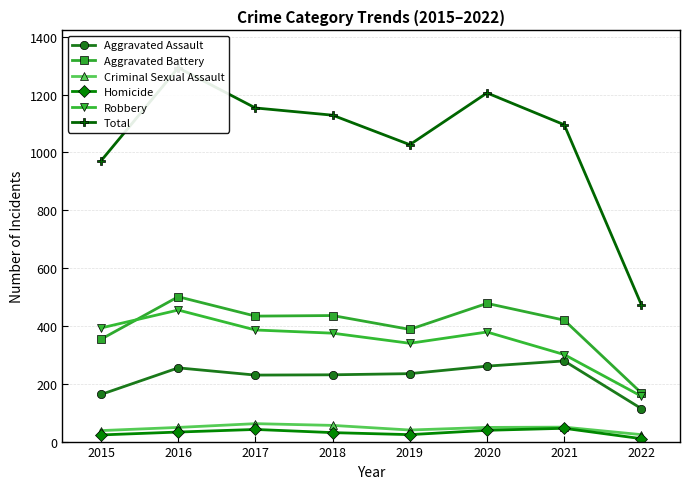

The Homicide series shows 18 at 2022. True or false?

False